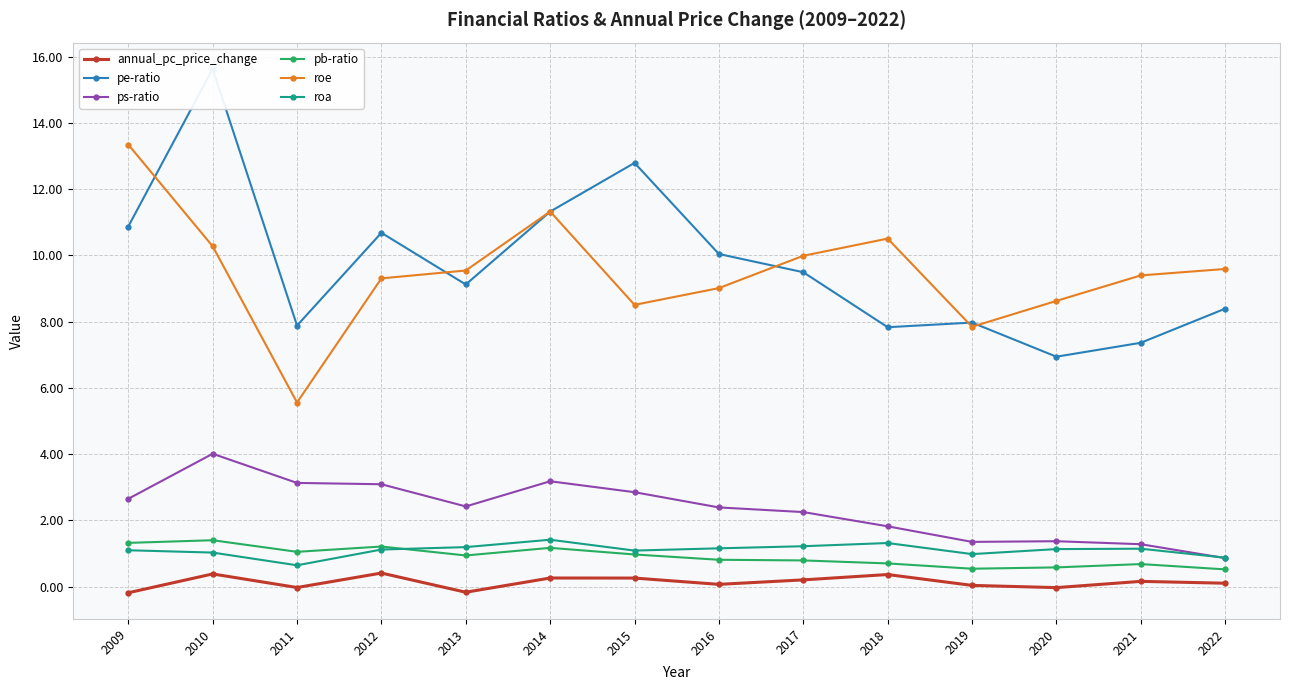

True or false: roe and annual_pc_price_change intersect in this chart.

False